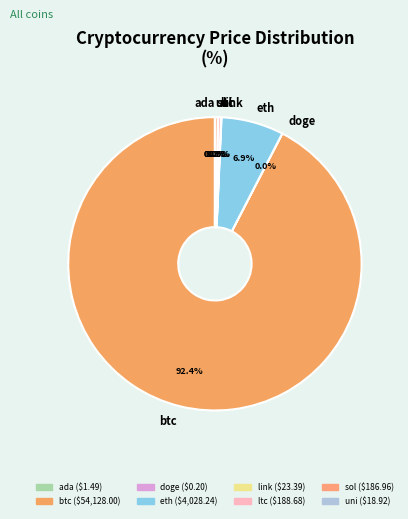

Which slice is the largest?

btc